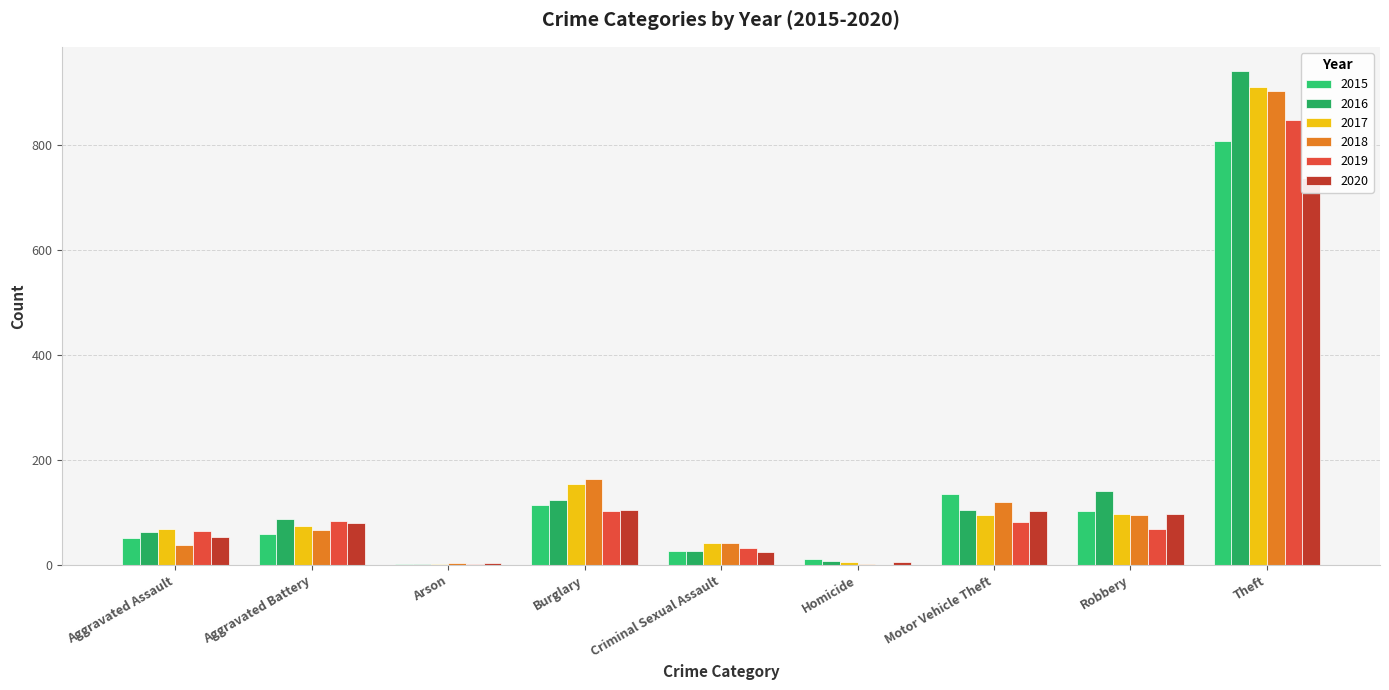

The 2018 series shows 85 at Burglary. True or false?

False